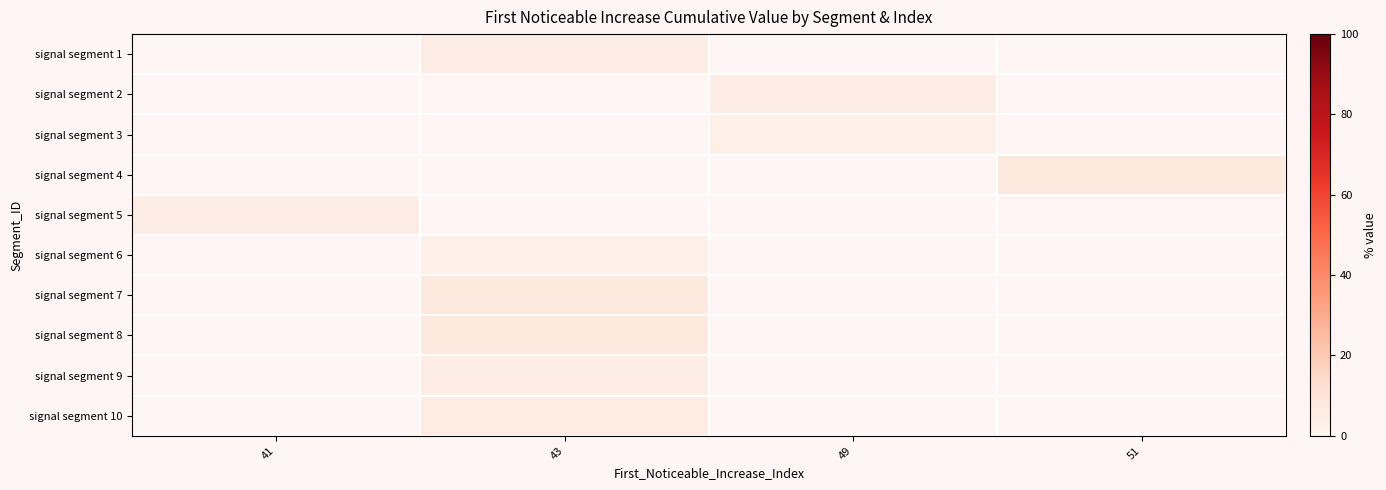

List the labels in order of signal segment 2 value, smallest first.

41, 43, 49, 51